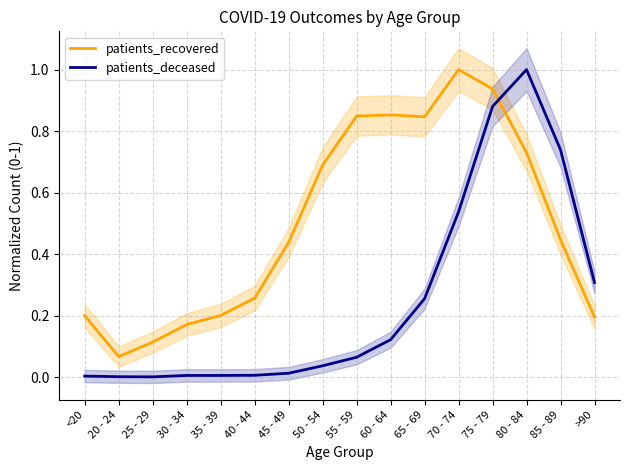

Read the patients_recovered value at 35 - 39.

0.2